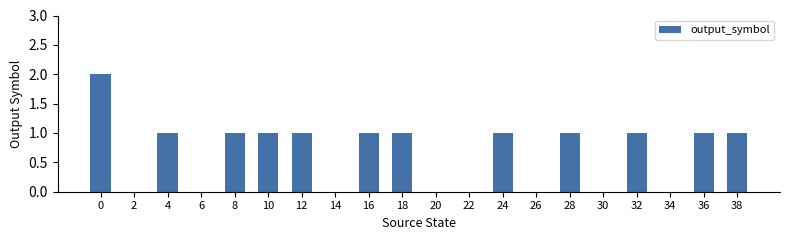

Is it true that the value at 20 is -1?

False